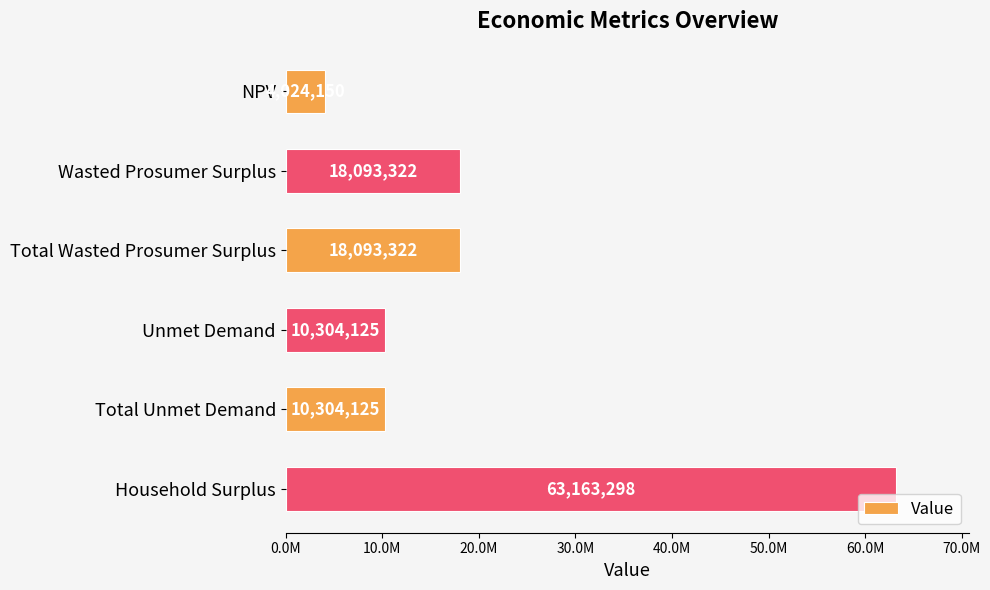

How many data points does each series have?

6